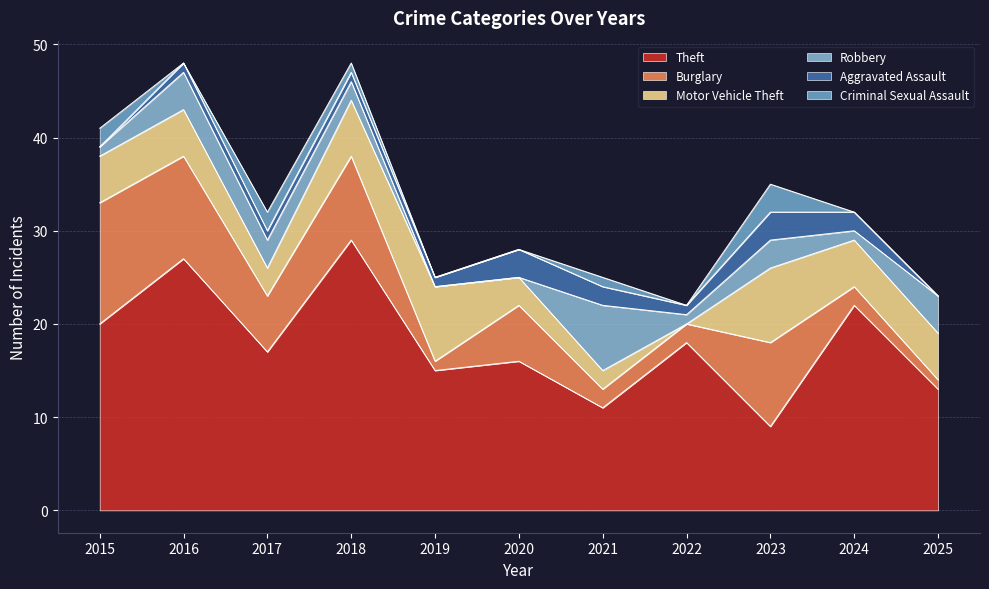

At which category is the sum across all series the highest?

2016